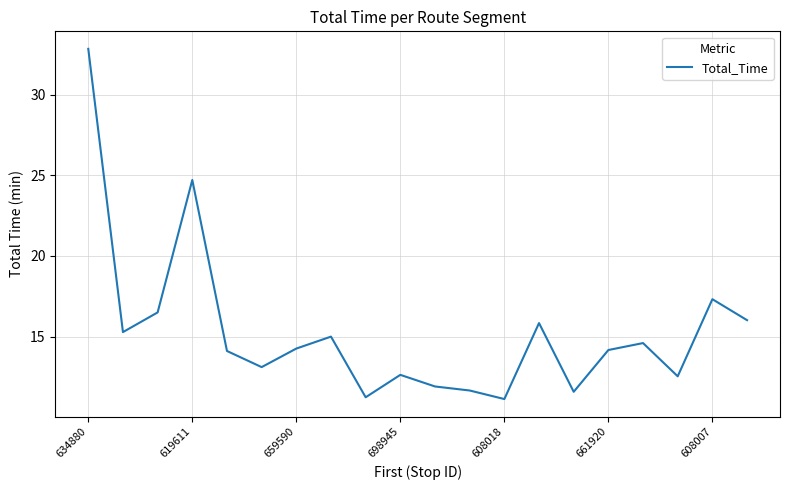

What is the difference between the maximum and minimum values?

21.7